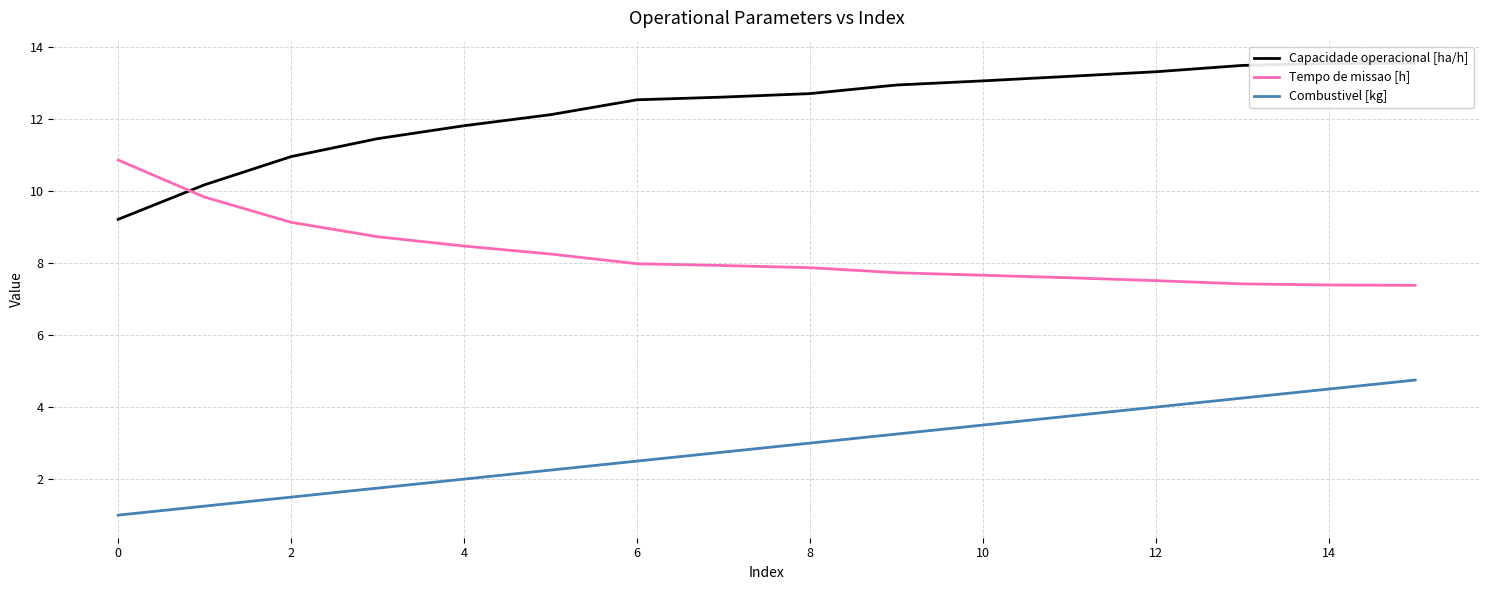

What are all the series names shown in the legend?

Capacidade operacional [ha/h], Tempo de missao [h], Combustivel [kg]